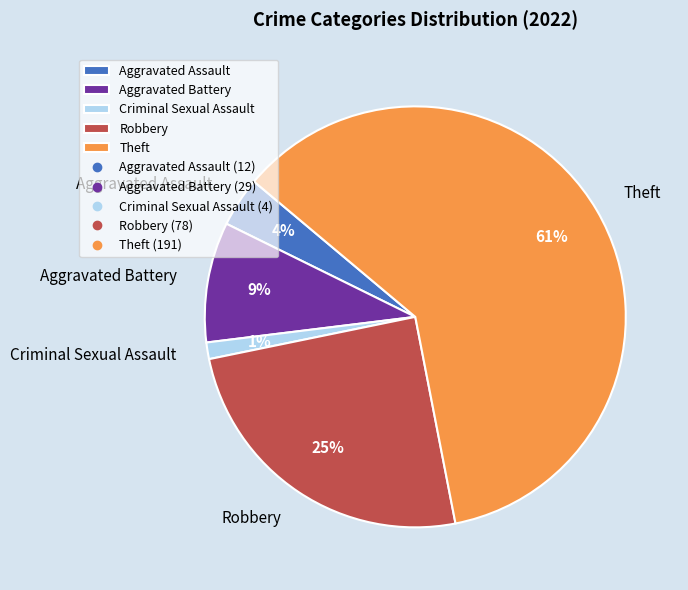

To the nearest percent, what is the average slice percentage?

20%